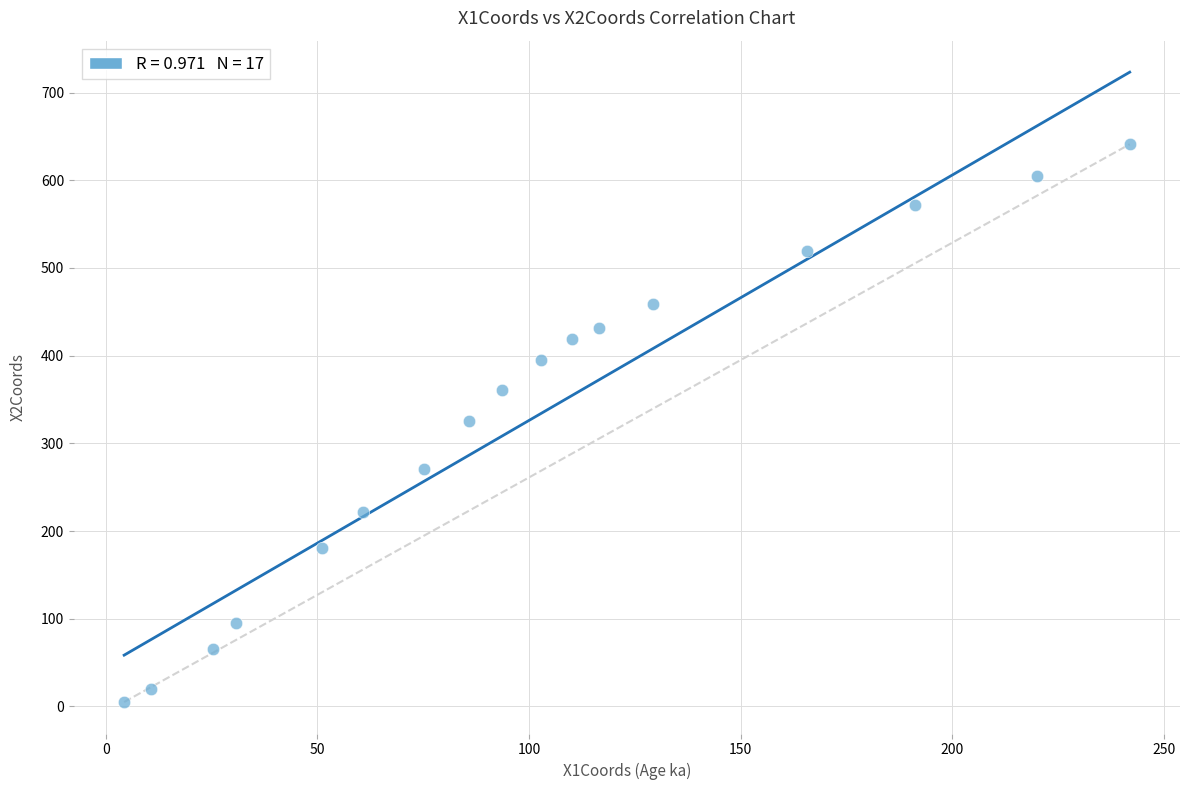

What is the range of Y values (max minus min)?

636.1